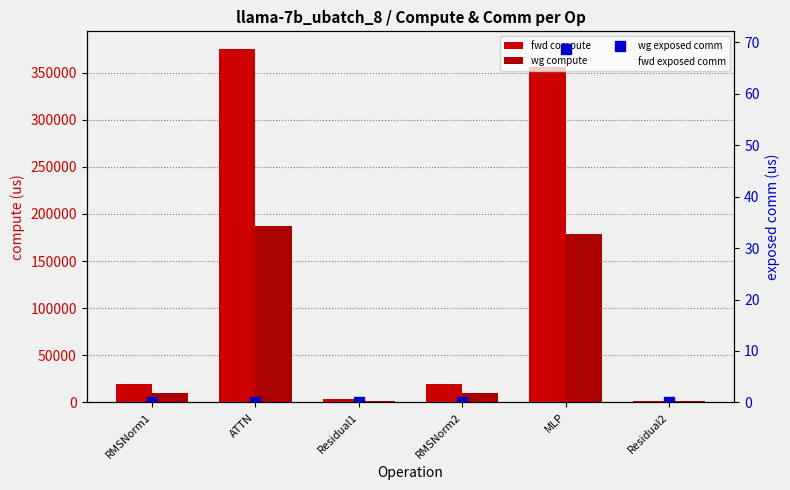

What is the difference between the fwd compute values at ATTN and Residual2?

372932.6